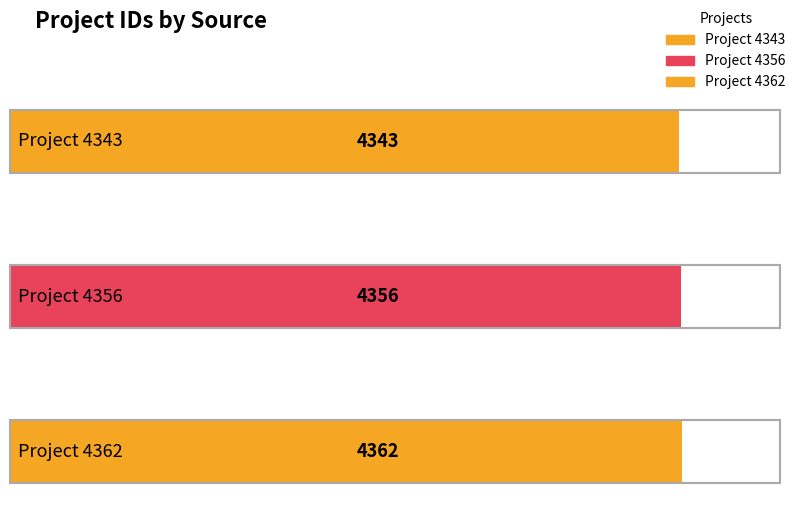

How many data points are less than 4356?

1